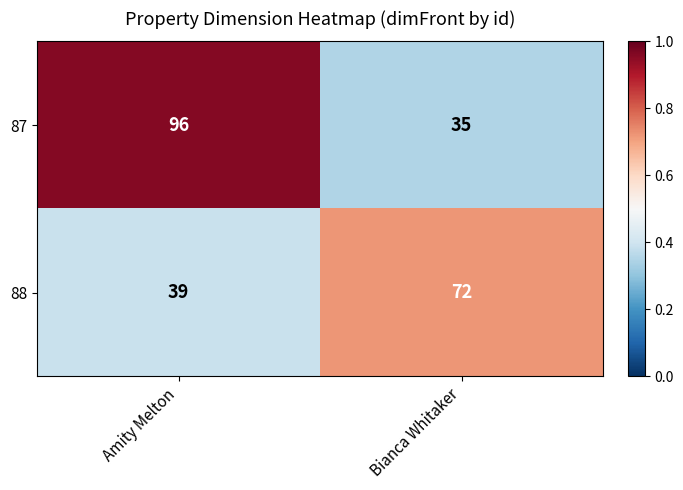

Which category has the highest value in the 87 series?

Amity Melton